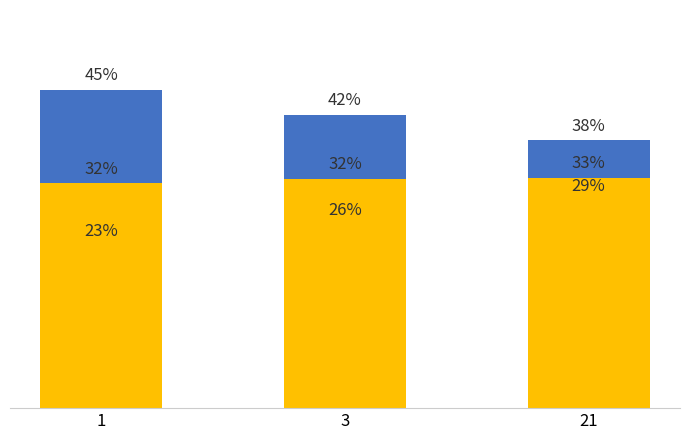

What is the sum of the COM values at 21 and 1?

83.1